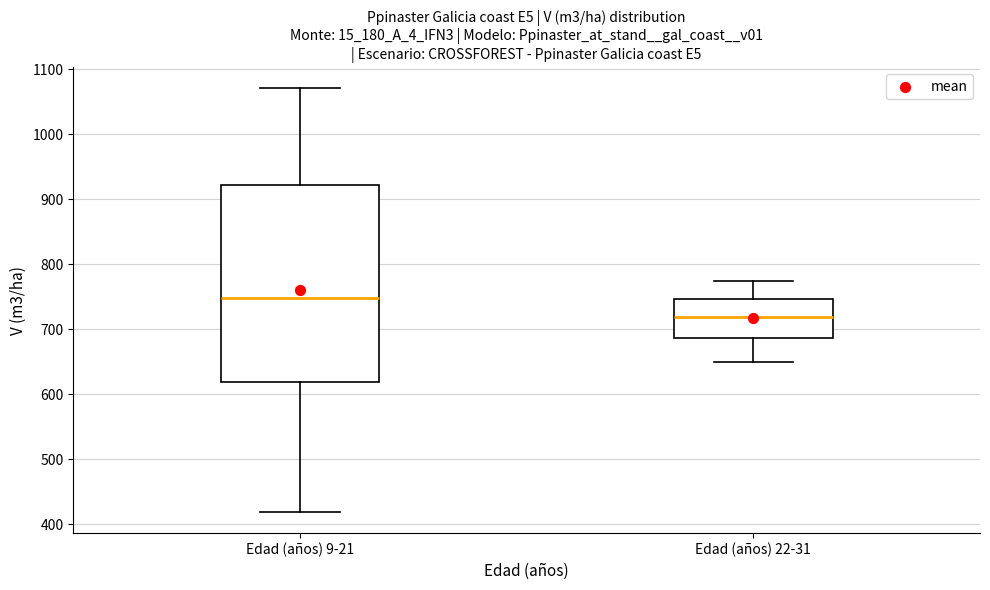

Which box is the tallest, from its lower edge to its upper edge?

Edad (años) 9-21